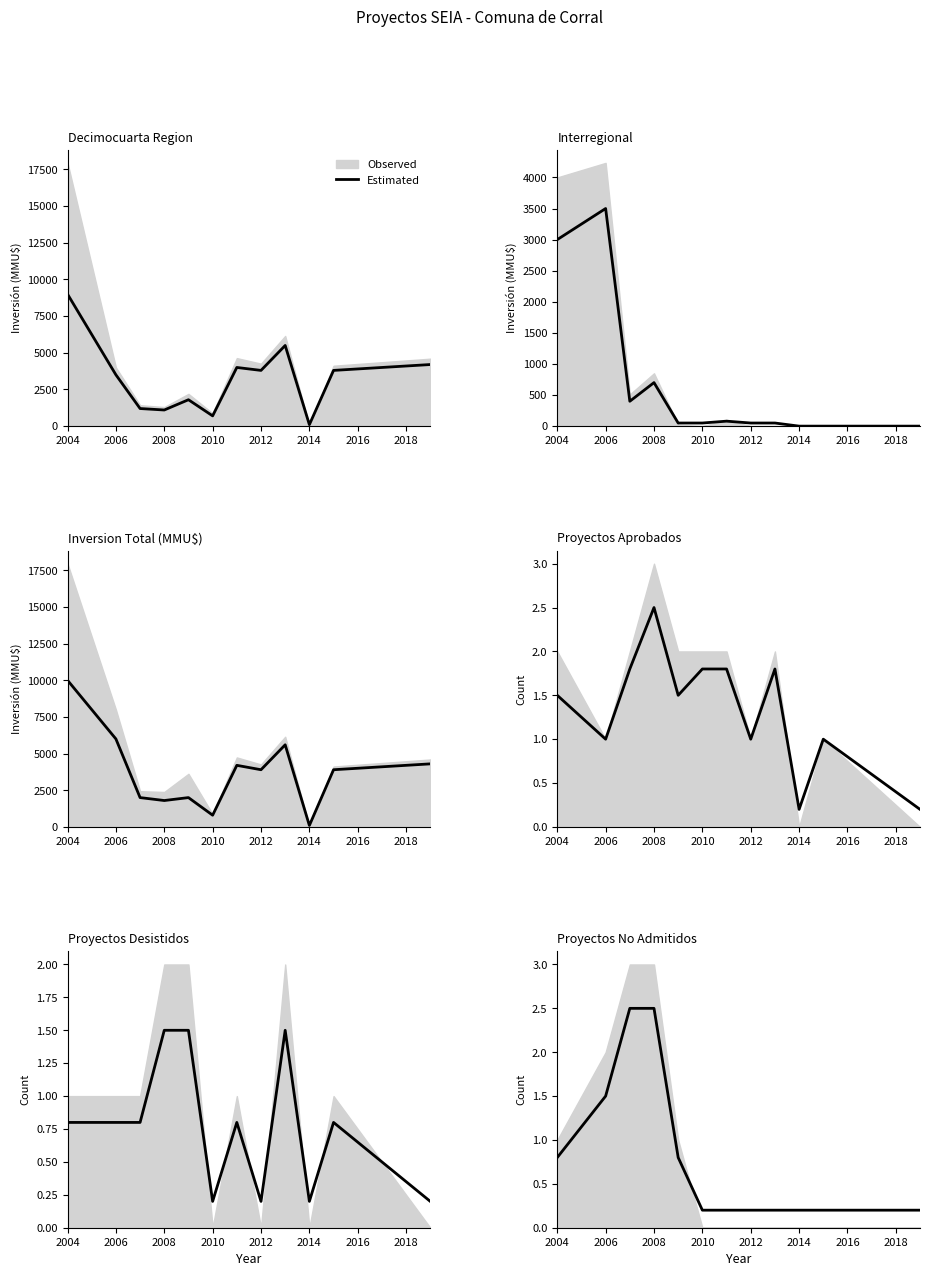

Which has a higher value, 2018 or 2016?

2018